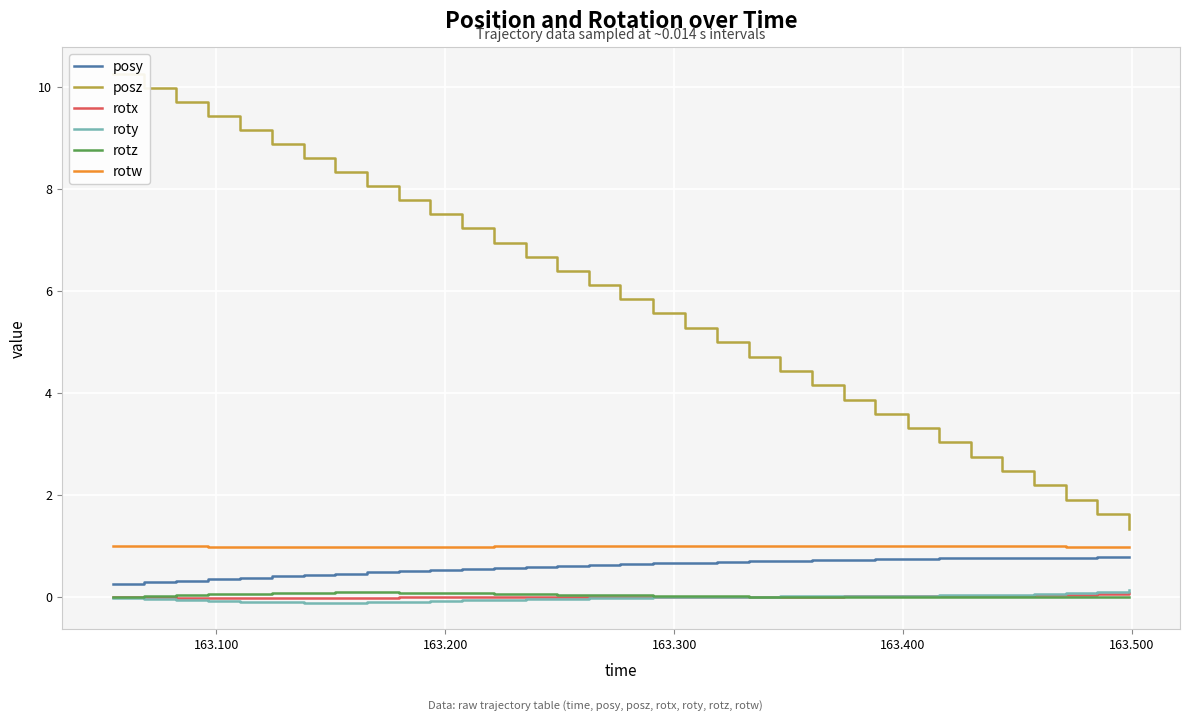

True or false: posy and rotx cross at least once.

False